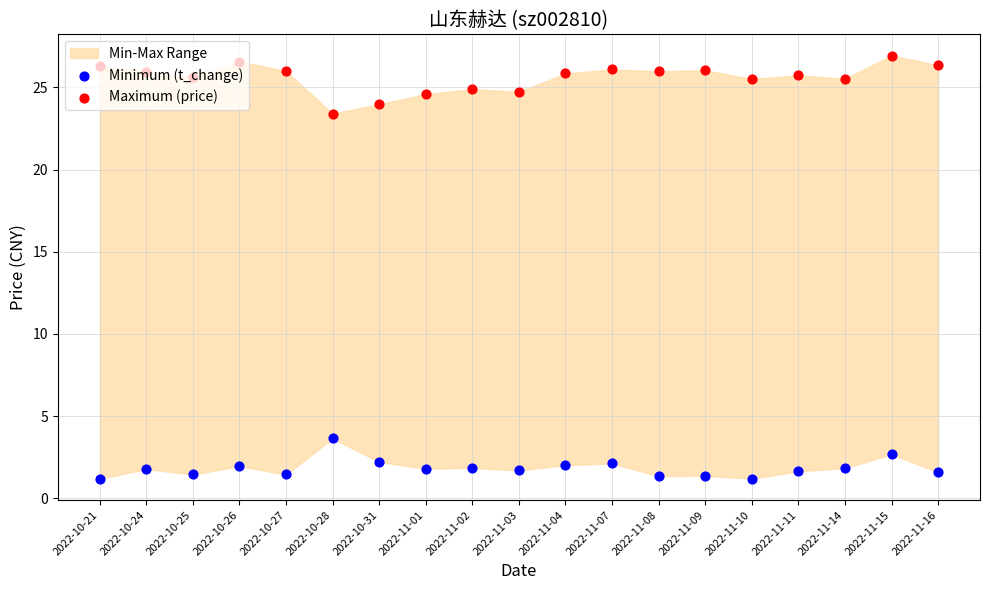

What is the total value across all series at 2022-11-02?

26.7